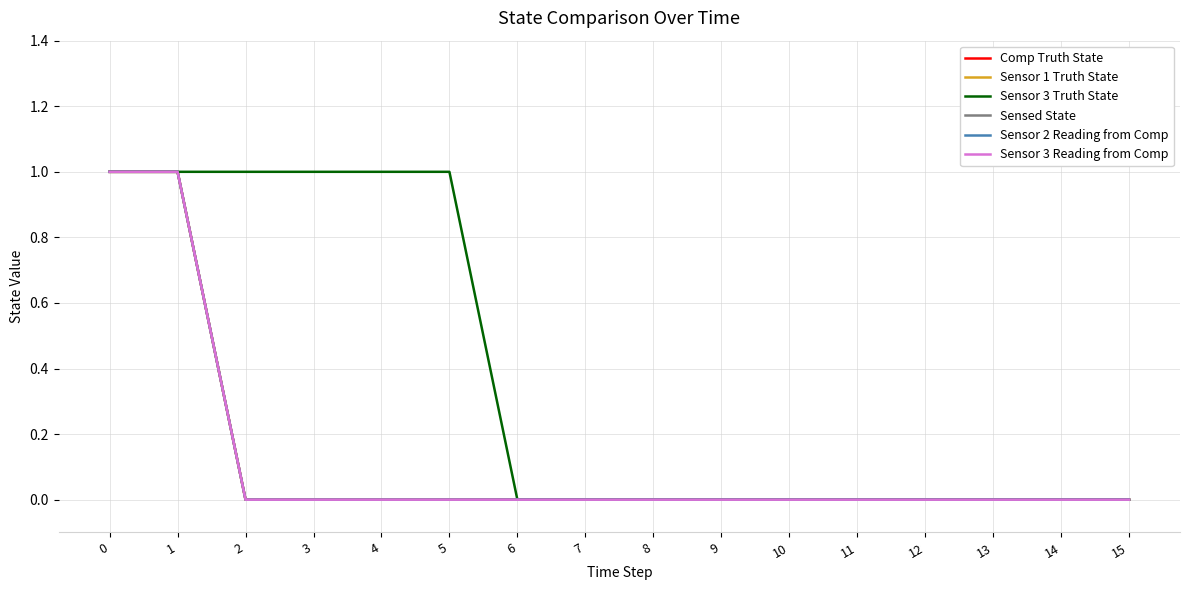

Rank the series at 14 from highest to lowest value.

Comp Truth State, Sensor 1 Truth State, Sensor 3 Truth State, Sensed State, Sensor 2 Reading from Comp, Sensor 3 Reading from Comp